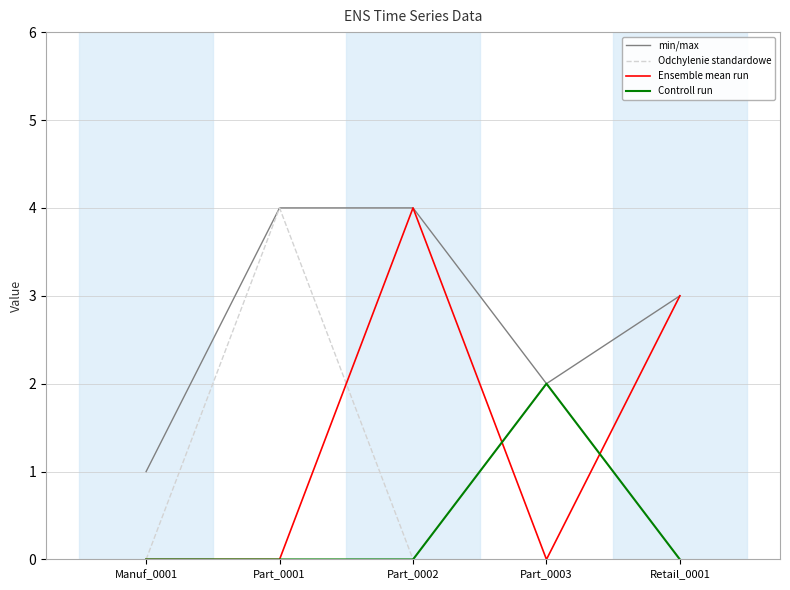

Is the value of Ensemble mean run at Manuf_0001 greater than the value of min/max at Retail_0001?

No